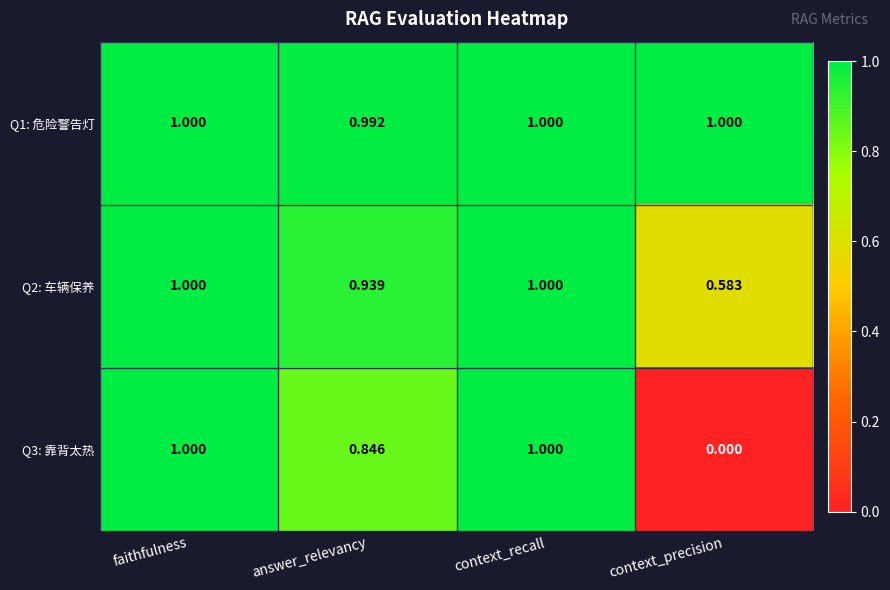

Where is Q3: 靠背太热 nearest to the value 0?

context_precision